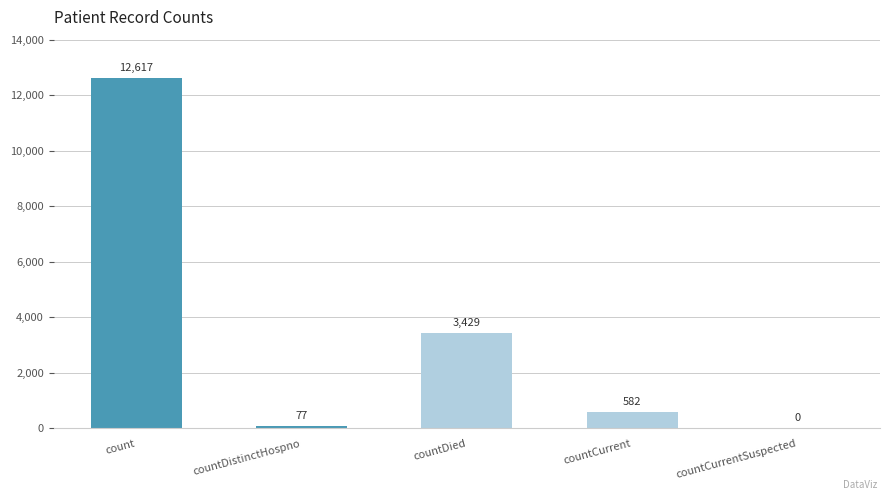

What is the ratio of the value at count to the value at countDistinctHospno?

163.9